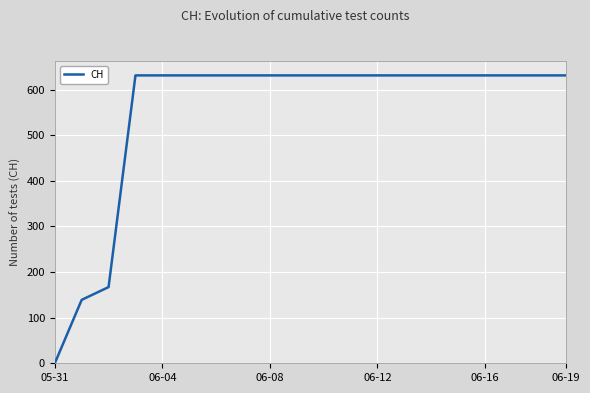

What is the maximum value shown in the chart?

631